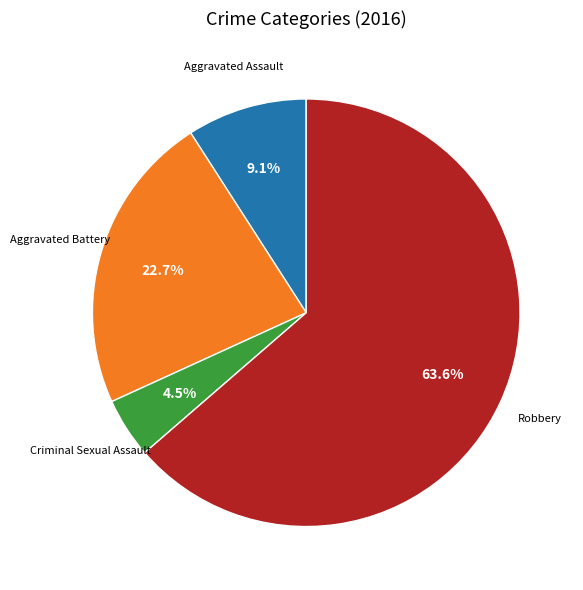

Is there any slice that represents more than half of the pie?

Yes